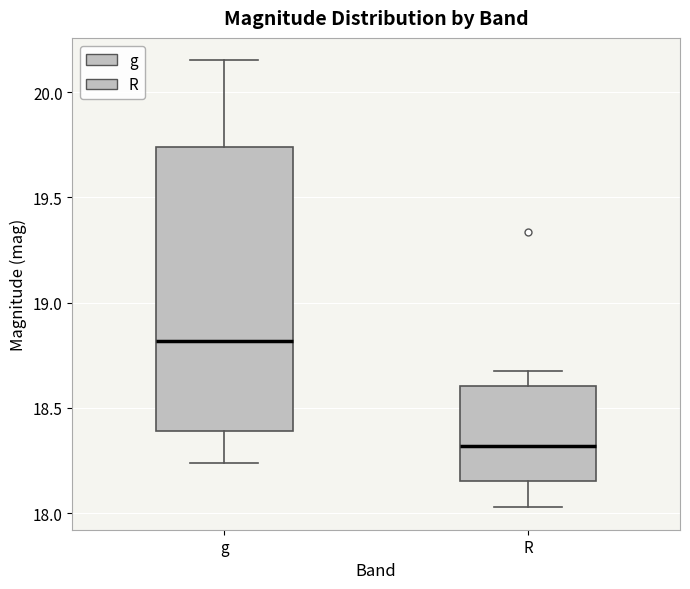

Which box's median line is the highest?

g